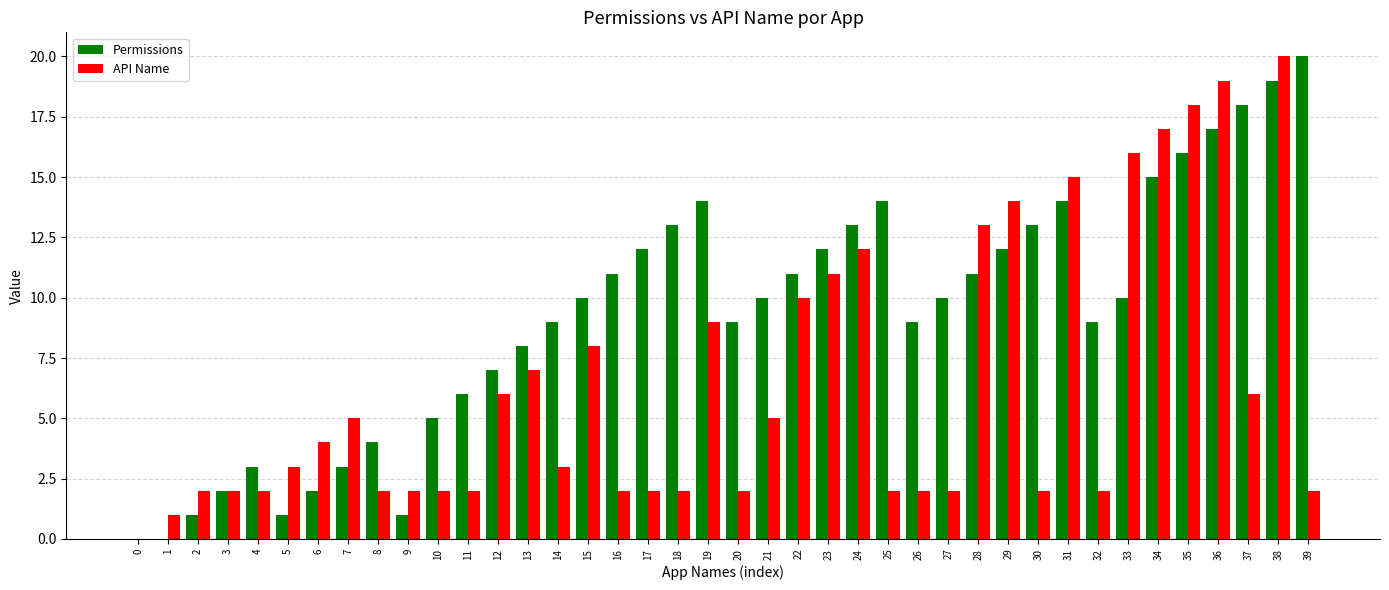

Count the number of categories in the chart.

40